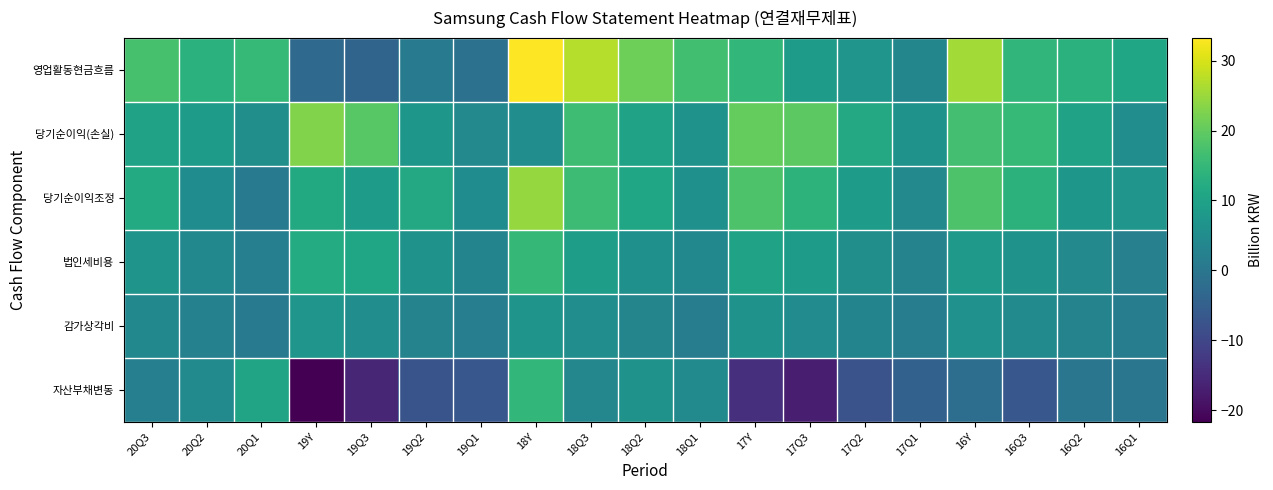

List the series in order of their peak value, highest first.

영업활동현금흐름, 당기순이익조정, 당기순이익(손실), 법인세비용, 자산부채변동, 감가상각비